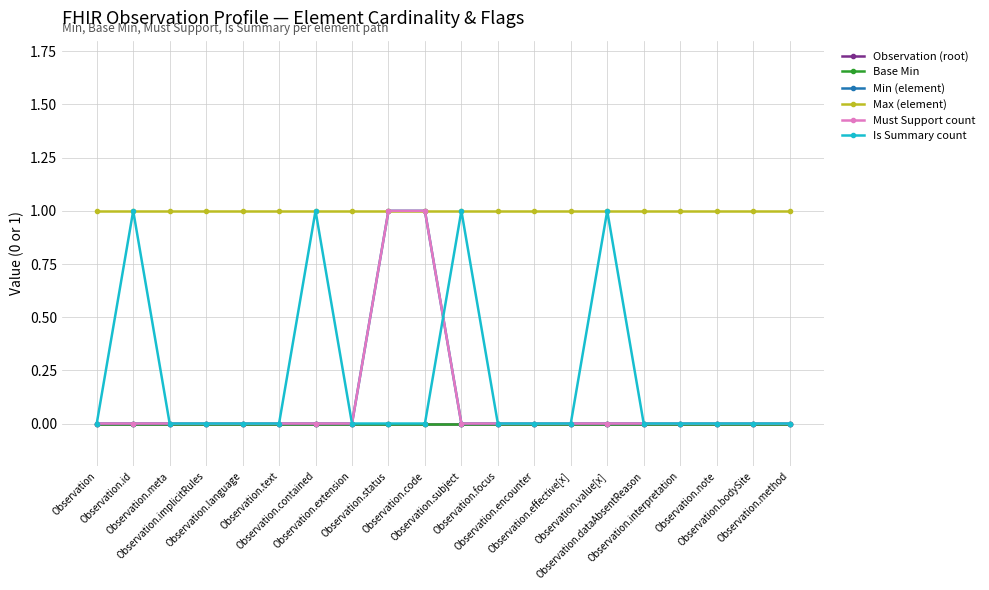

Is this an area chart (filled region under the line)?

No